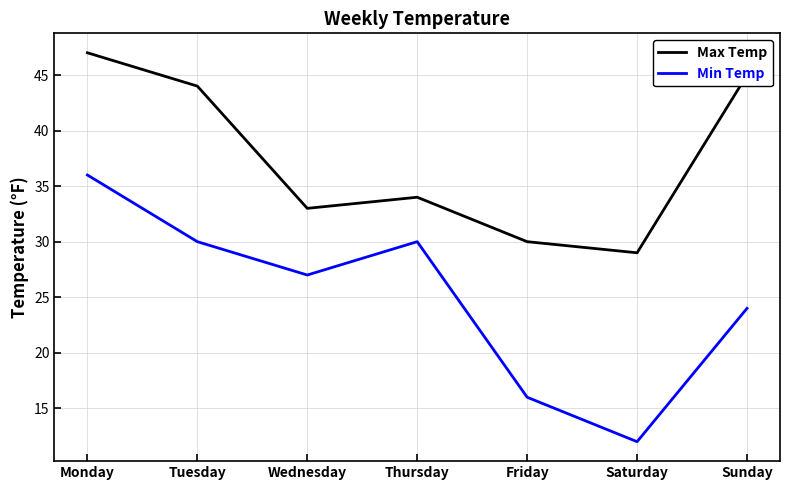

Reading left to right, extract all data points from this chart.

Max Temp: 47	44	33	34	30	29	45
Min Temp: 36	30	27	30	16	12	24